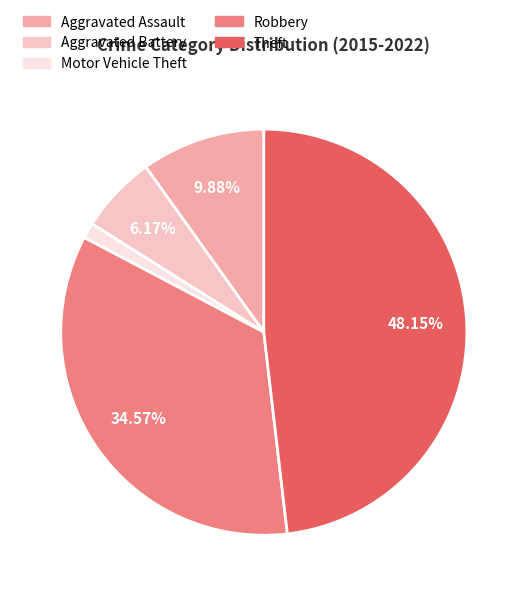

Between Robbery and Aggravated Battery, which is larger?

Robbery